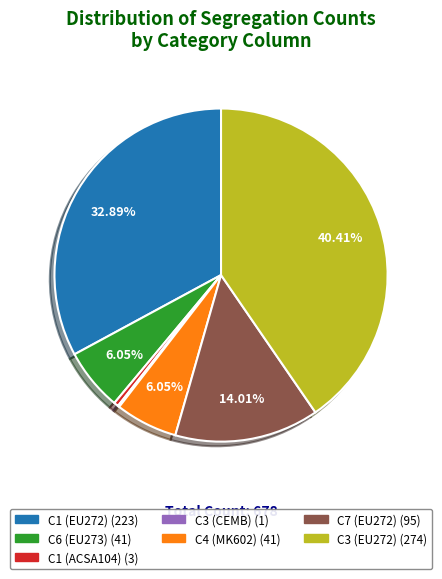

Is there a majority slice in this chart?

No